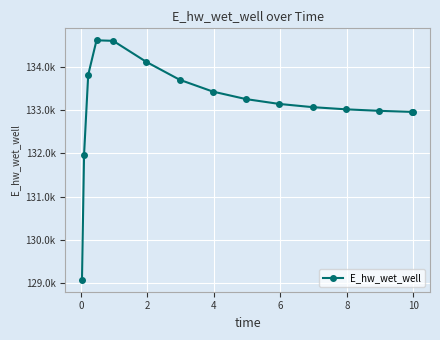

Is this an area chart (filled region under the line)?

No